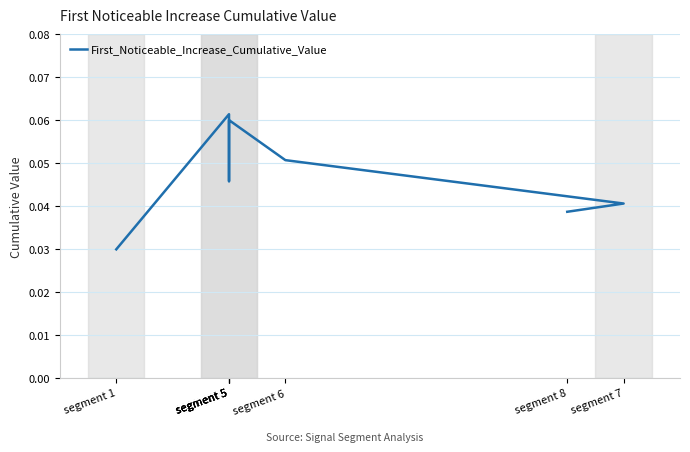

Does the chart display data point markers on the line(s)?

No